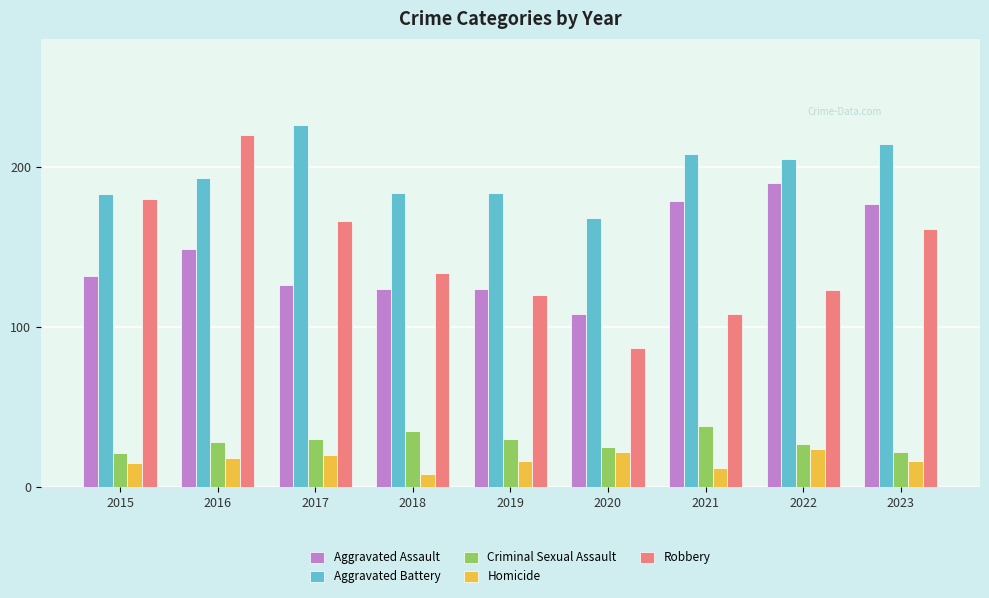

What is the total value across all series at 2015?

531